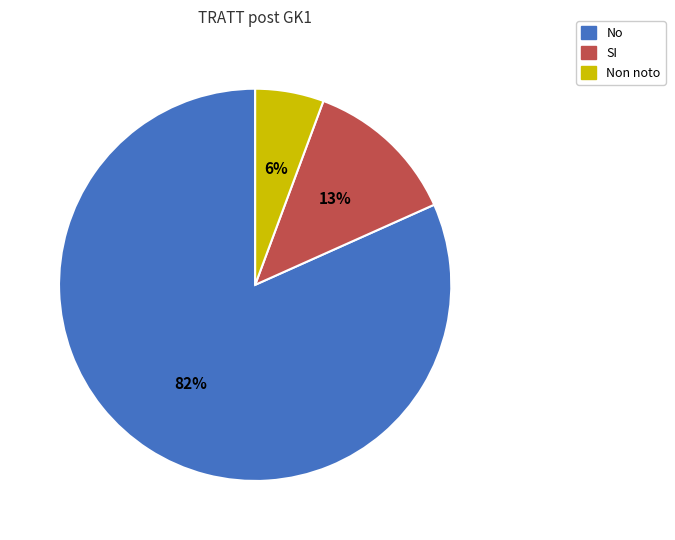

Does any single category account for the majority?

Yes